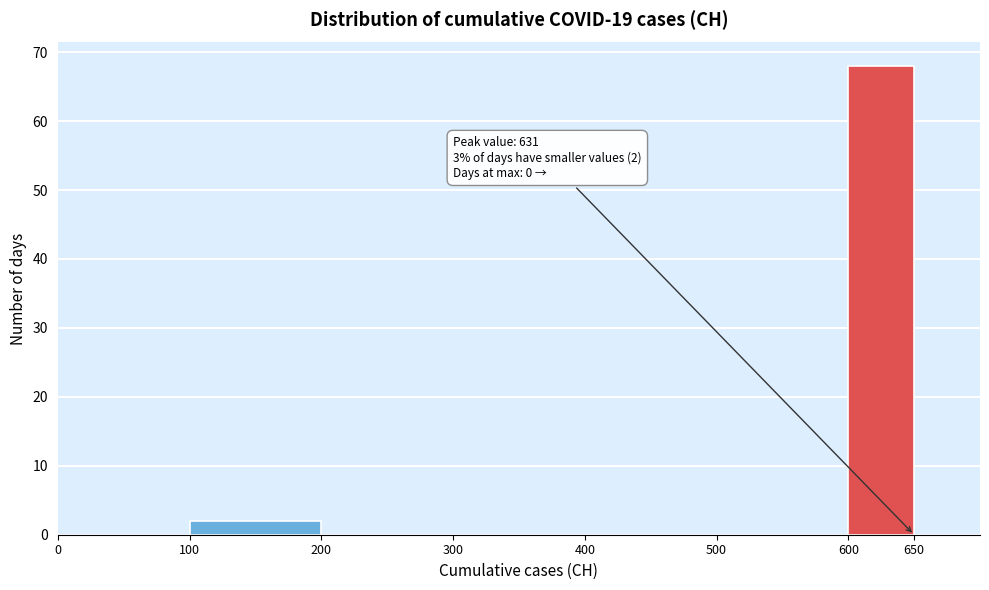

Over which range of the x-axis is the bar tallest?

600 to 650